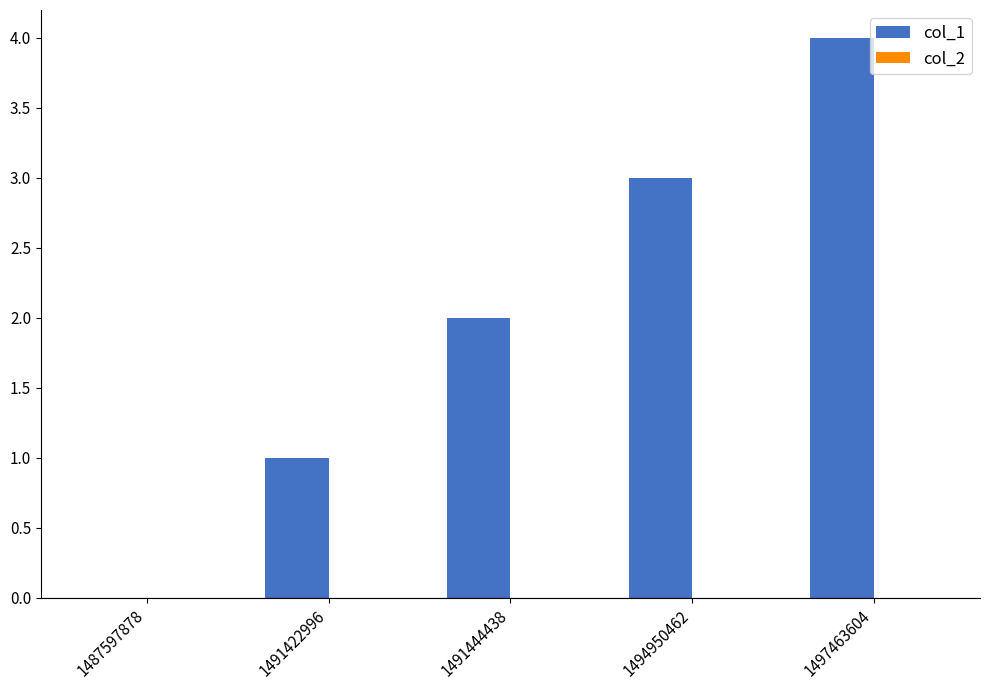

What is the sum of the values at 1497463604 and 1491422996?

5